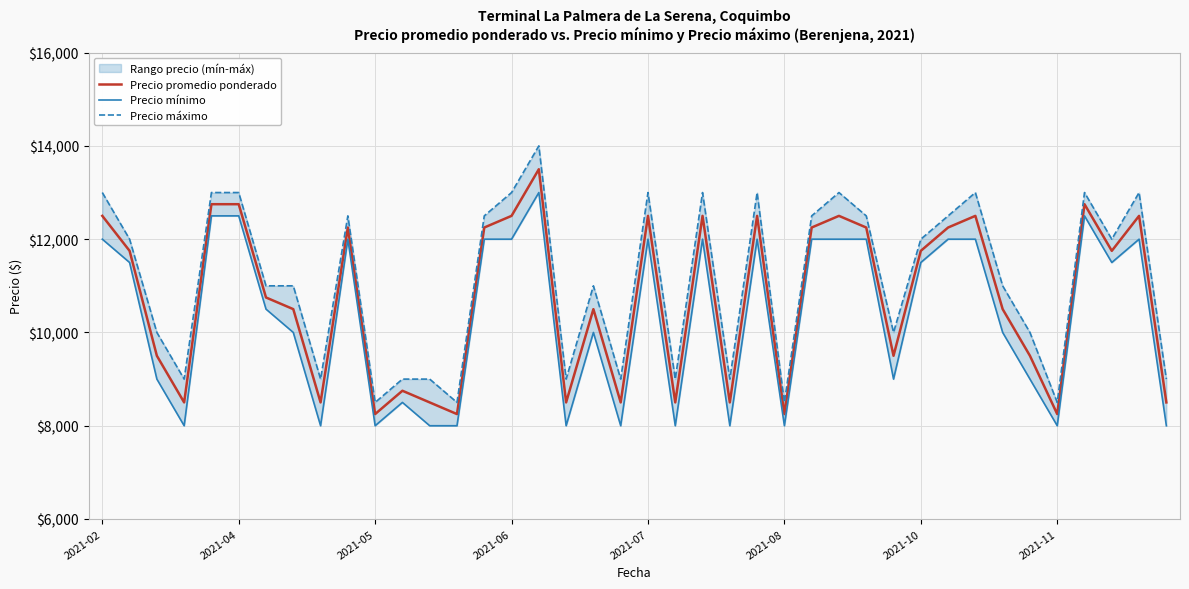

True or false: Precio máximo has a value of 12500 at 31.

True